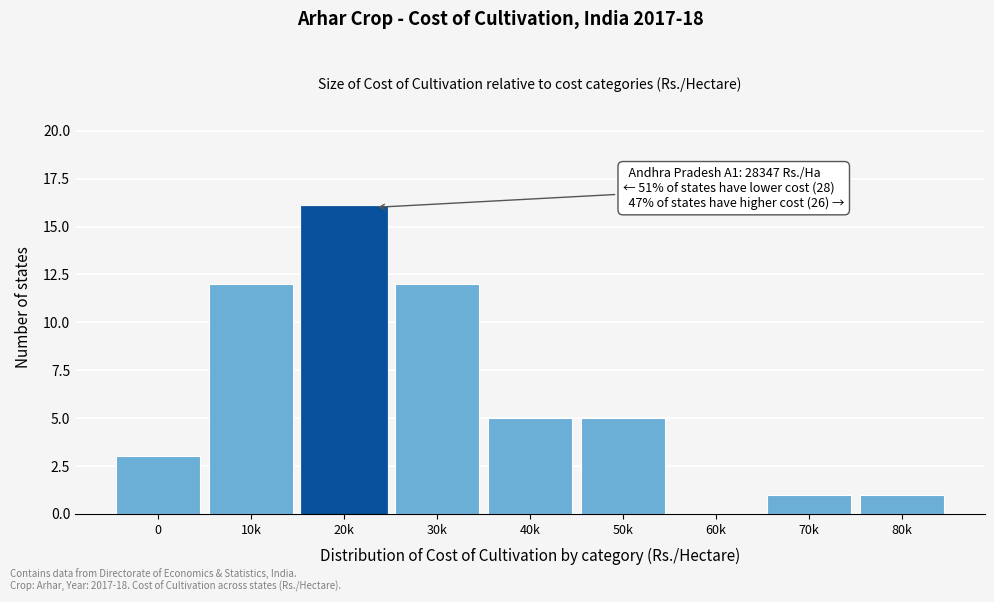

Reading right to left, transcribe all the data shown in this chart.

80k=1	70k=1	60k=0	50k=5	40k=5	30k=12	20k=16	10k=12	0=3